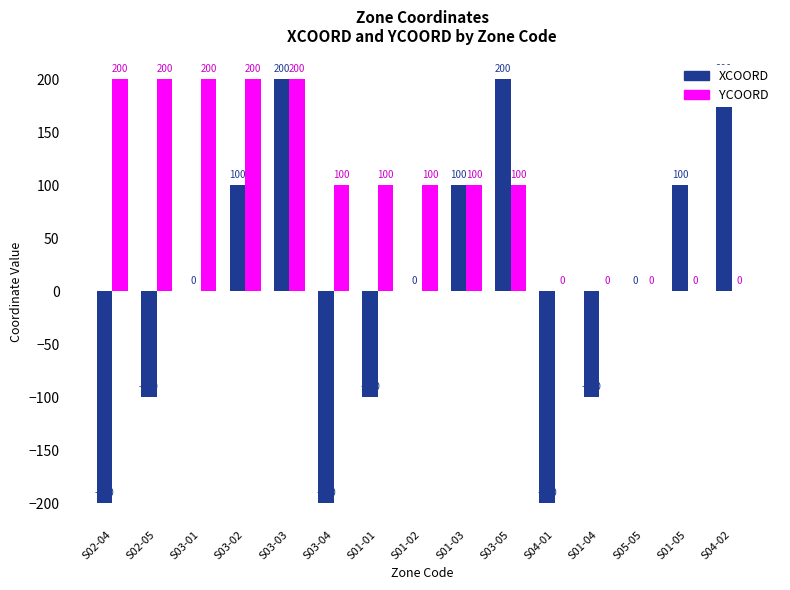

How many bars are there in total?

30